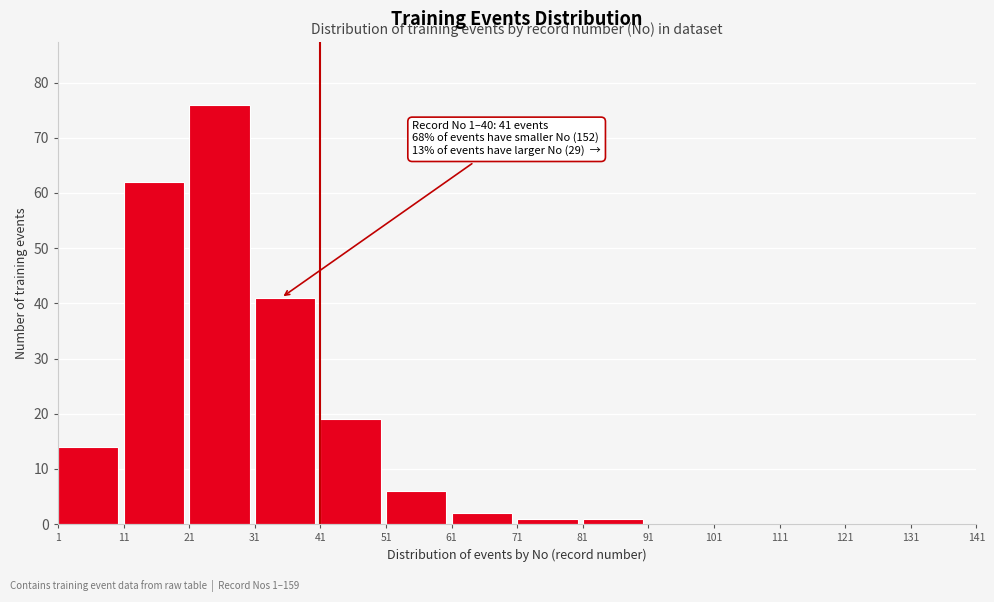

Reading right to left, transcribe all the data shown in this chart.

131=0	121=0	111=0	101=0	91=0	81=1	71=1	61=2	51=6	41=19	31=41	21=76	11=62	1=14